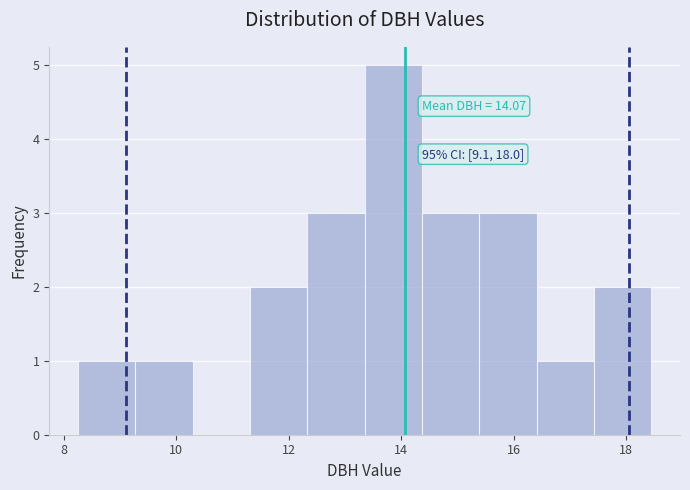

Which range on the x-axis has the tallest bar?

13.4 to 14.4